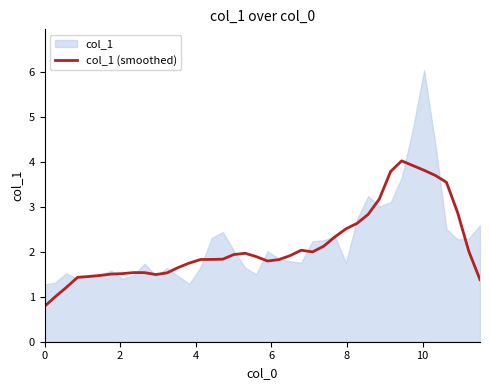

What is the minimum value for col_1 (smoothed)?

0.8